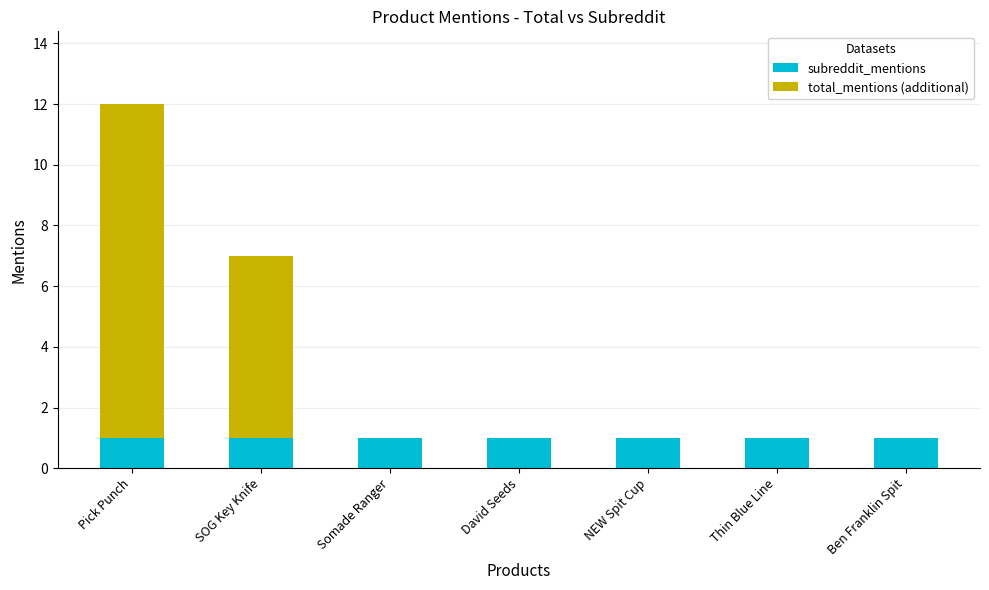

The subreddit_mentions series shows 2 at SOG Key Knife. True or false?

False